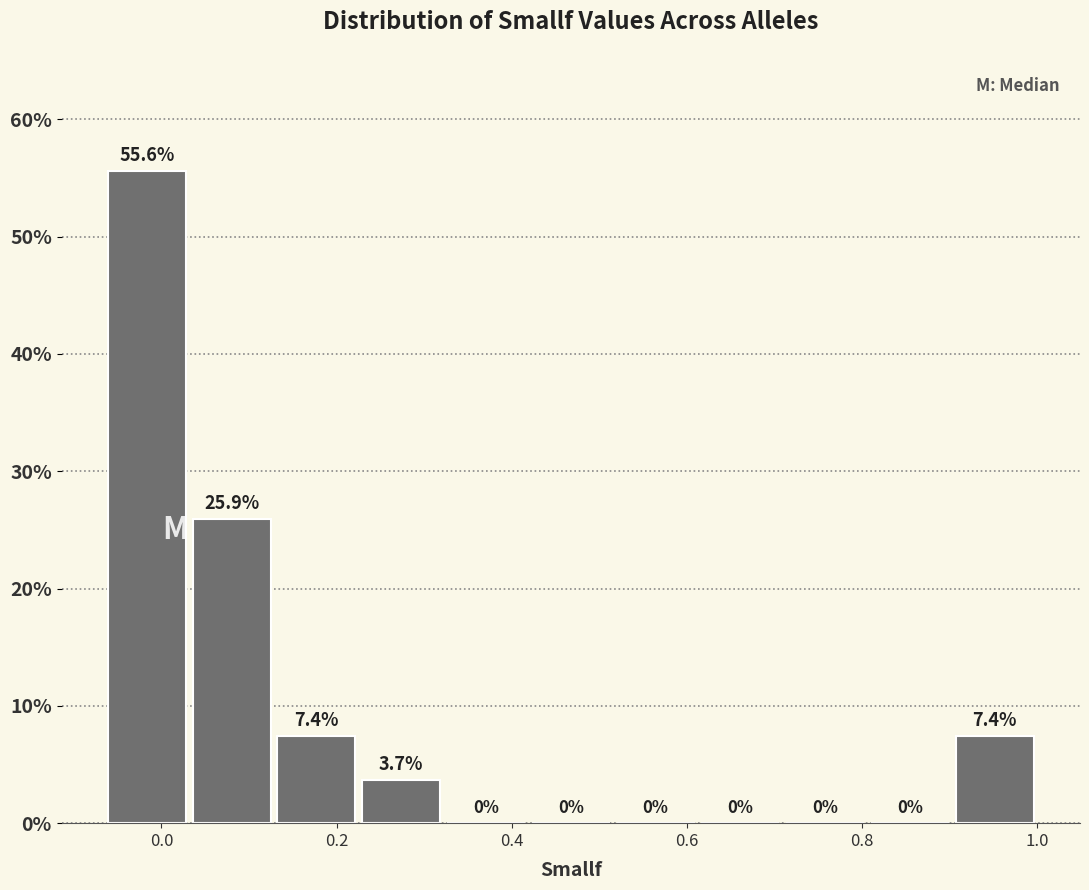

Reading left to right, list every bar in this chart as the range it spans on the x-axis followed by its height. The bar edges are not printed on the chart, so give them approximately, as read against the axis.

-0.06 to 0.04: 55.6
0.04 to 0.12: 25.9
0.12 to 0.22: 7.4
0.22 to 0.32: 3.7
0.32 to 0.42: 0.0
0.42 to 0.52: 0.0
0.52 to 0.62: 0.0
0.62 to 0.70: 0.0
0.70 to 0.80: 0.0
0.80 to 0.90: 0.0
0.90 to 1.00: 7.4